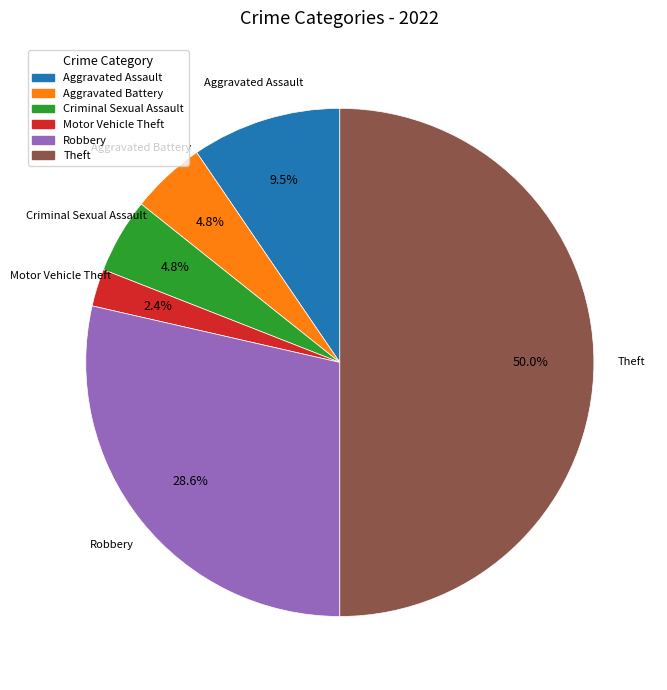

Is Robbery the majority of the pie?

No